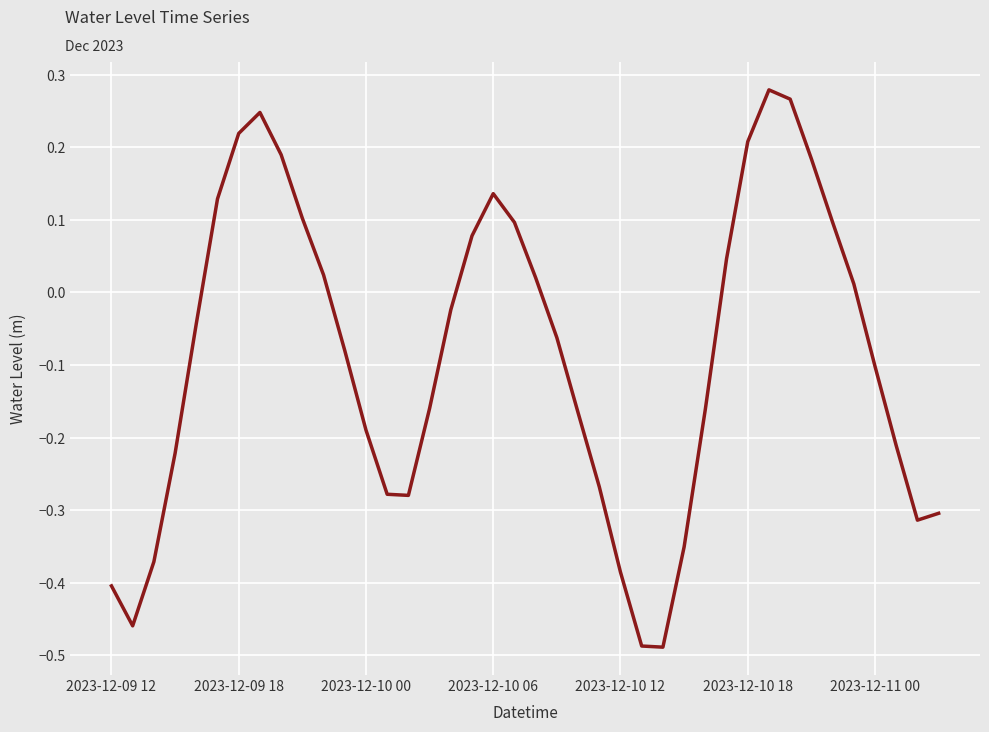

How many values are below zero?

23